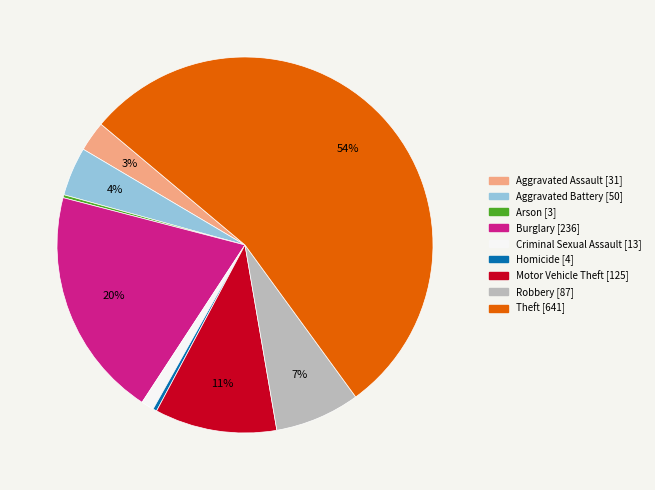

What percentage is the Aggravated Assault slice, to the nearest percent?

3%